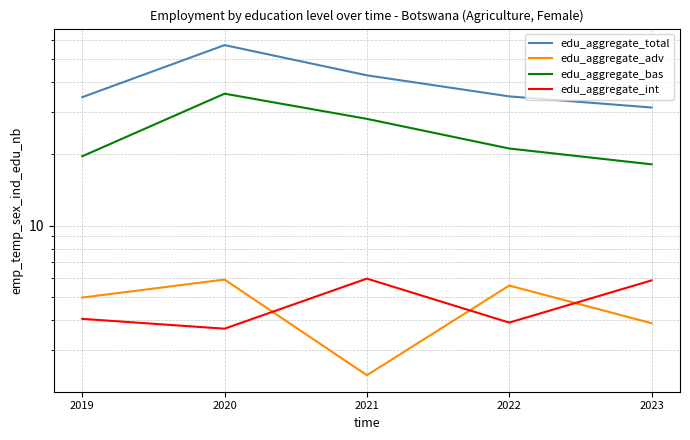

Is the value of edu_aggregate_adv at 2020 greater than the value of edu_aggregate_bas at 2023?

No